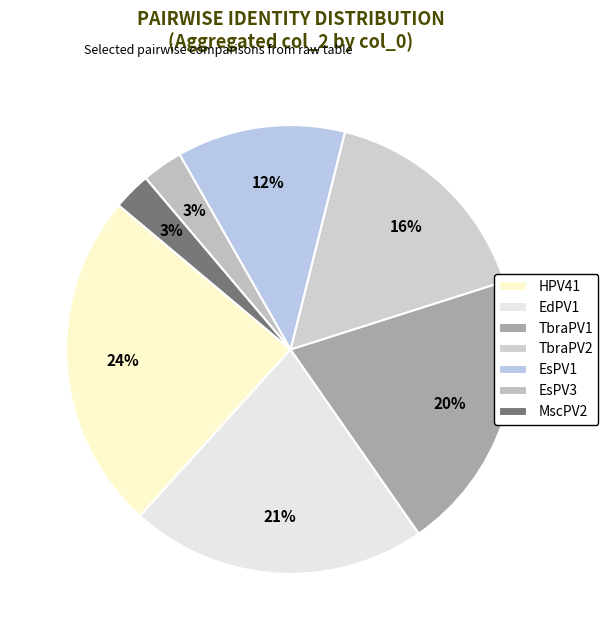

How many segments does this pie chart have?

7